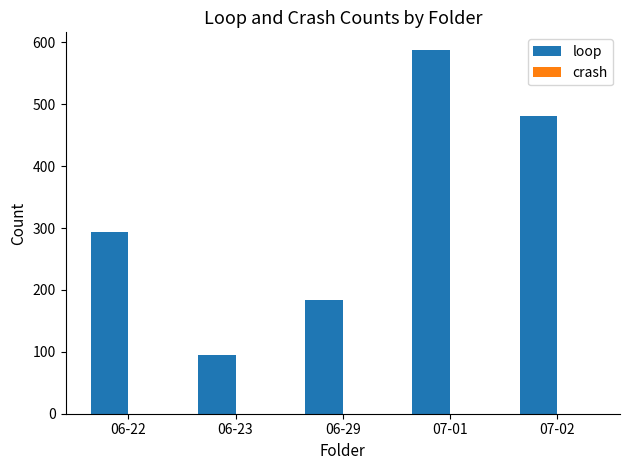

Which has a higher value, 07-02 or 06-22?

07-02